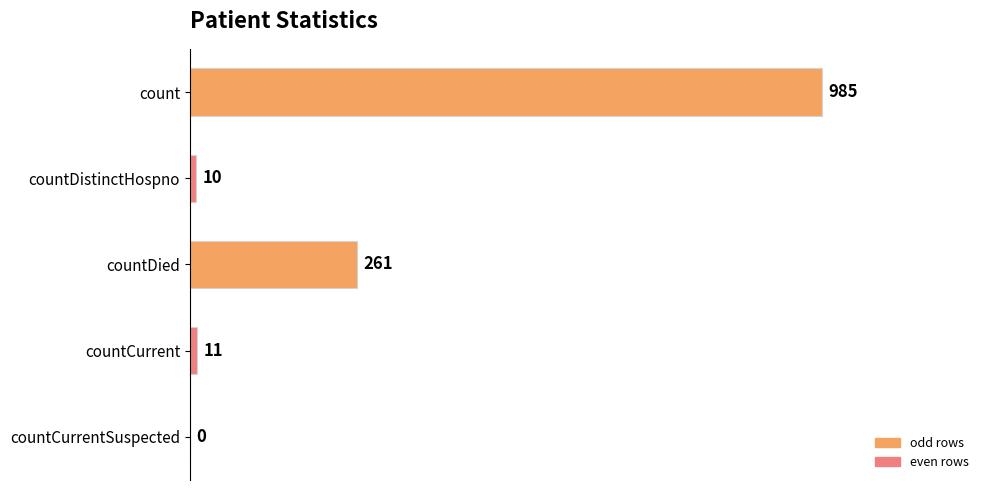

What is the sum of all values?

1267